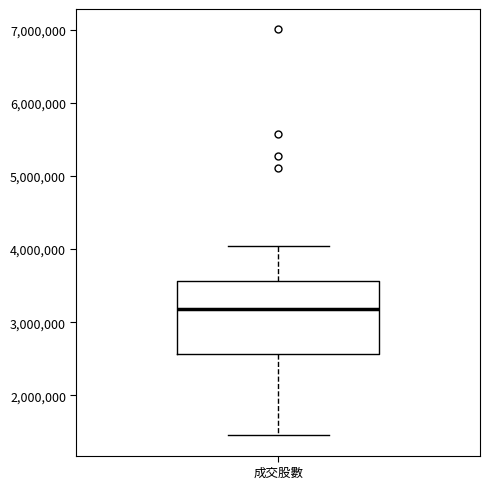

Read this box plot against the y-axis: the position of the median line, the range covered by the box, and the ends of both whiskers. The values are not printed on the chart, so give them approximately, as read against the axis.

median 3200000, box 2600000 to 3600000, whiskers 1500000 to 4000000